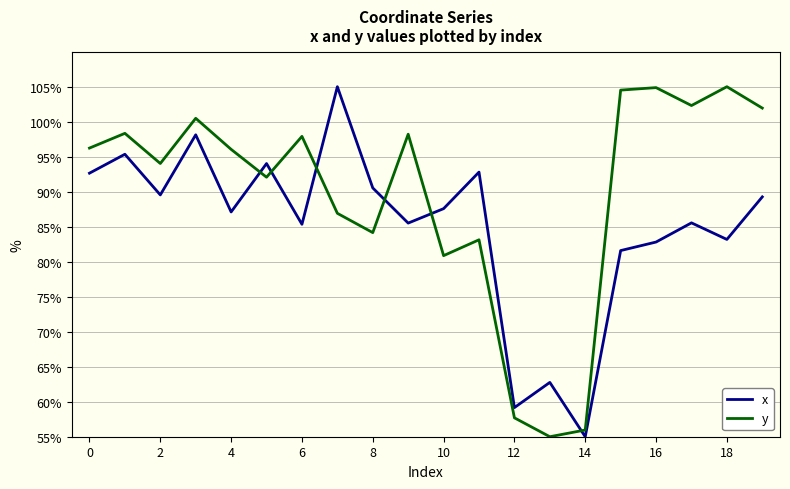

Which series ends up on top after the final intersection of y and x?

y